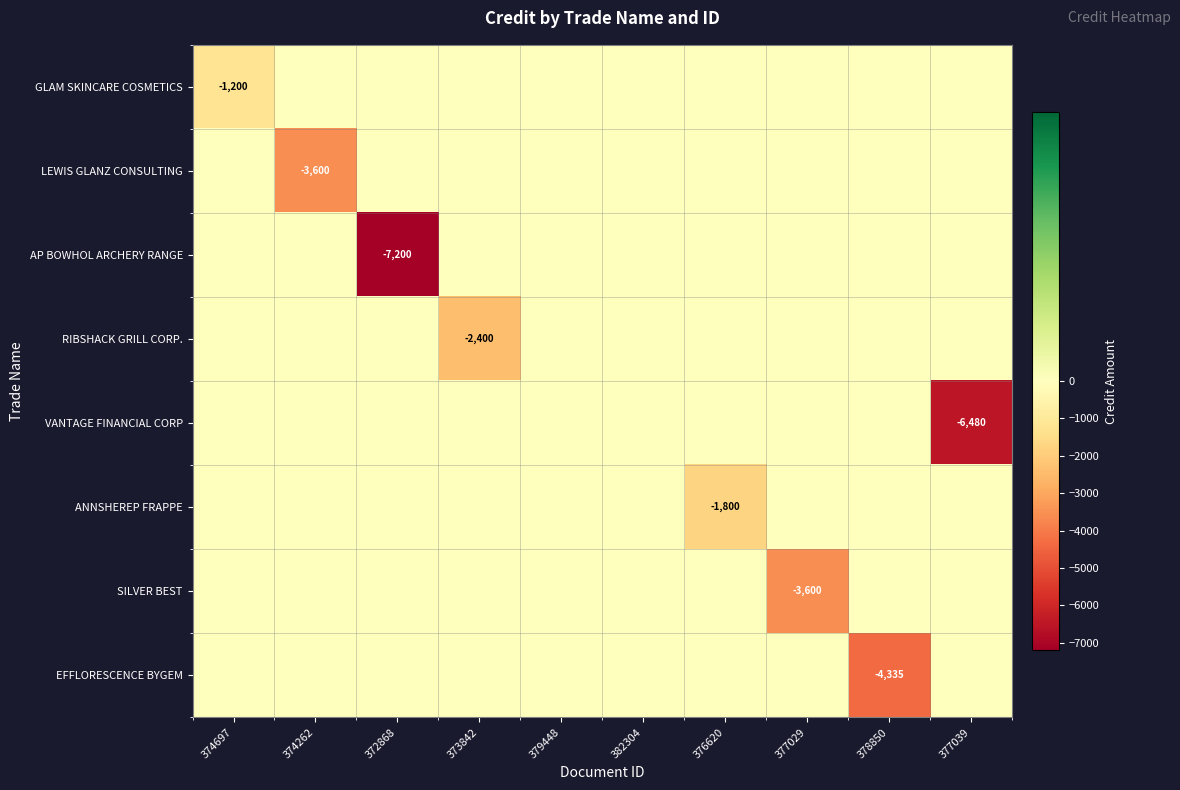

True or false: ANNSHEREP FRAPPE has a value of 0.0 at 374262.

True